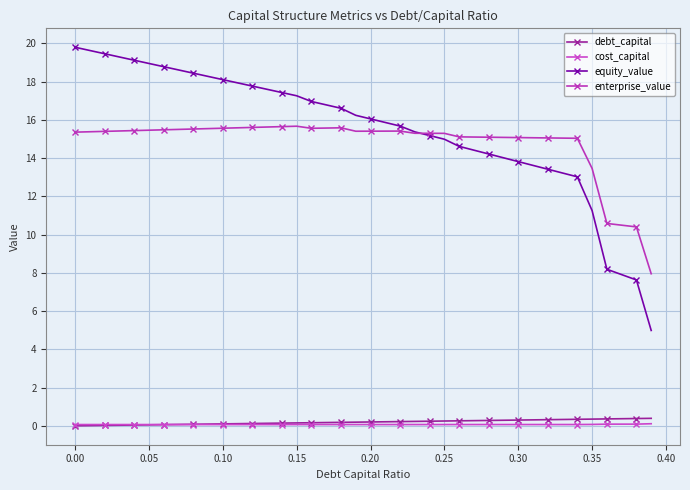

What is the difference between the maximum and minimum values in the equity_value series?

14.8